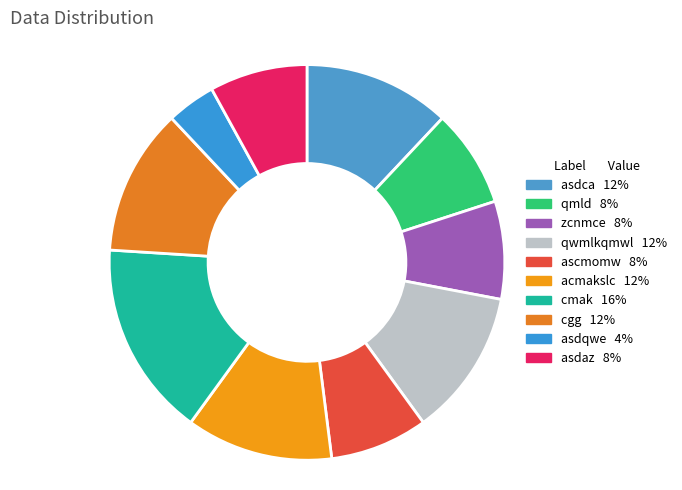

The ascmomw slice represents 23% of the pie. True or false?

False